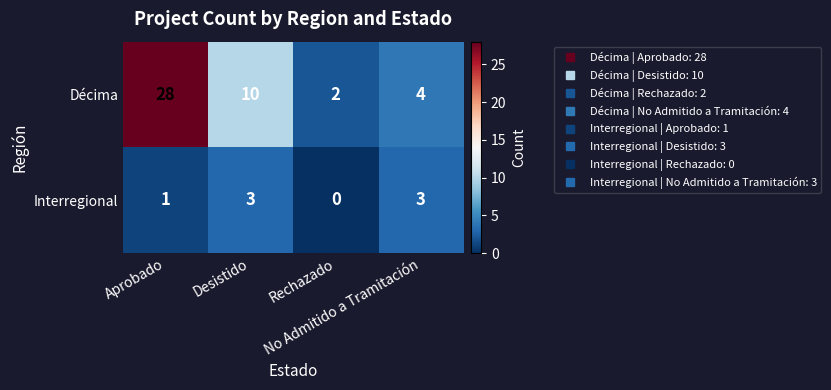

How many Interregional values are between 1 and 3?

3